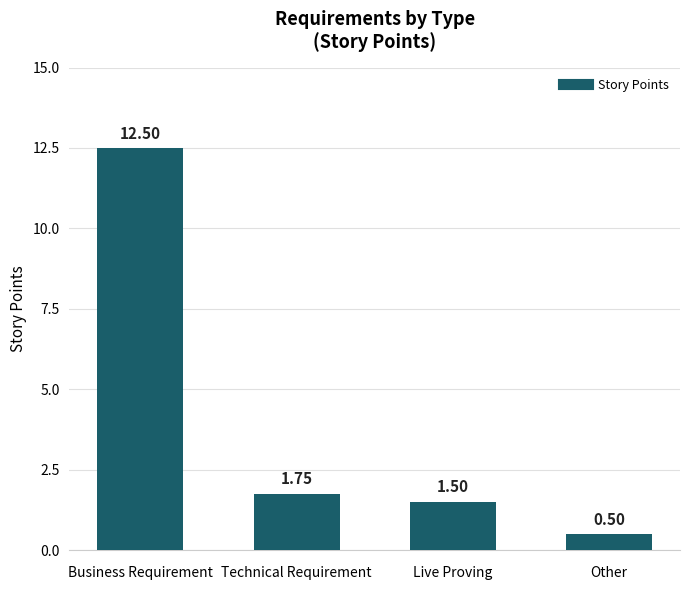

Between Live Proving and Other, which is larger?

Live Proving